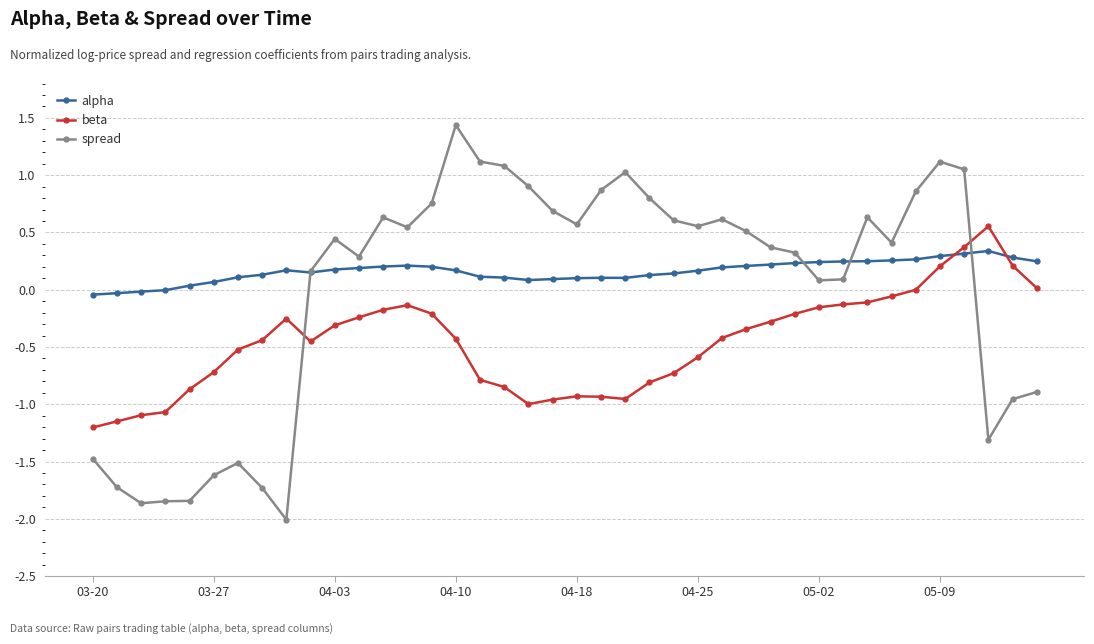

Rank the series by their maximum value, from highest to lowest.

spread, beta, alpha